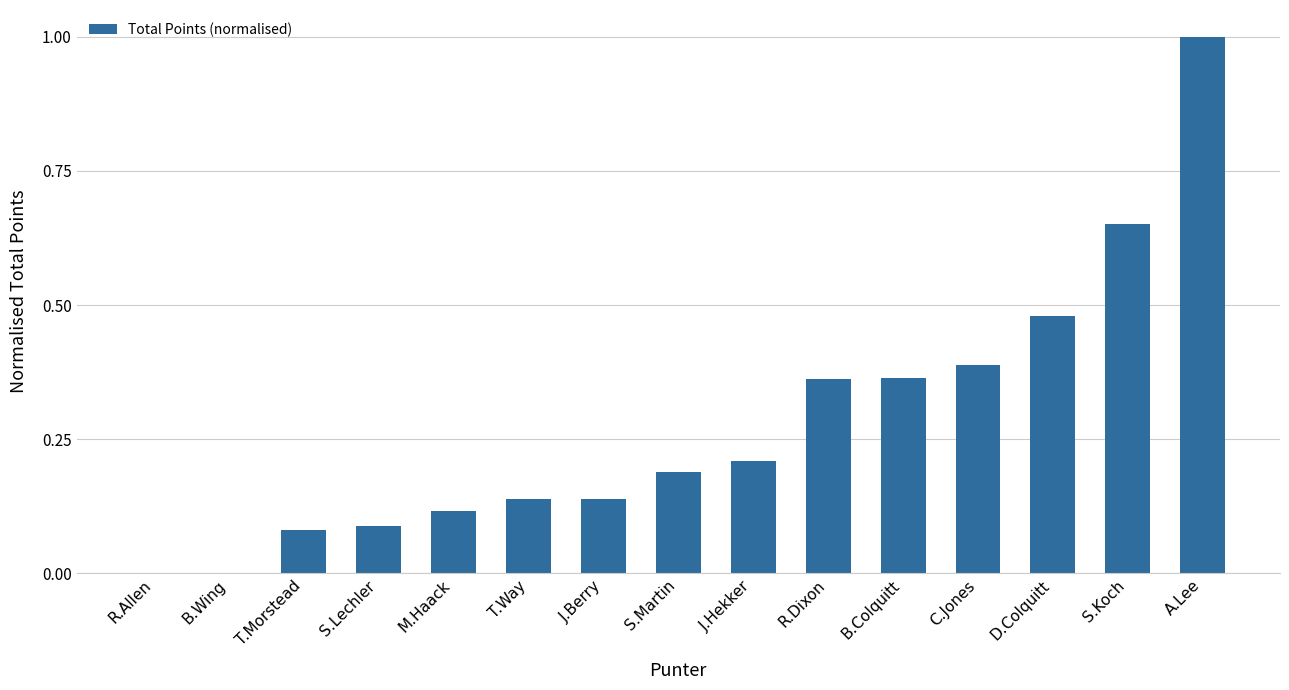

What is the sum of all values?

4.2